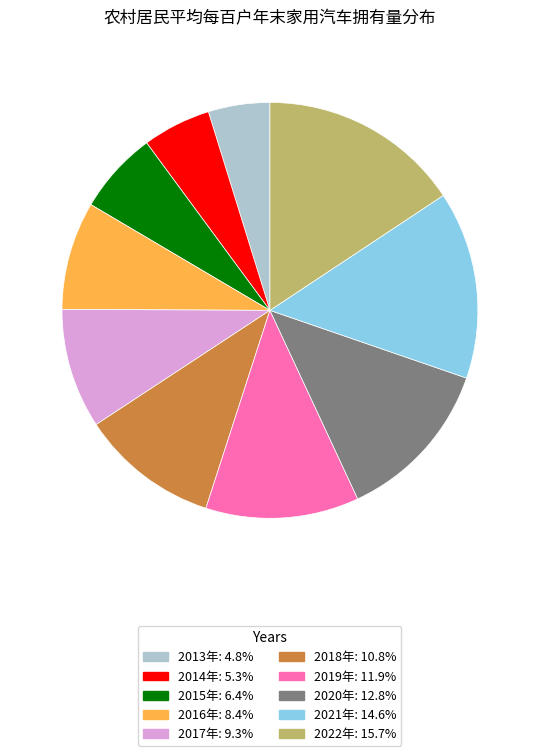

Approximately how many times larger is the value at 2014年 compared to 2013年?

1.1